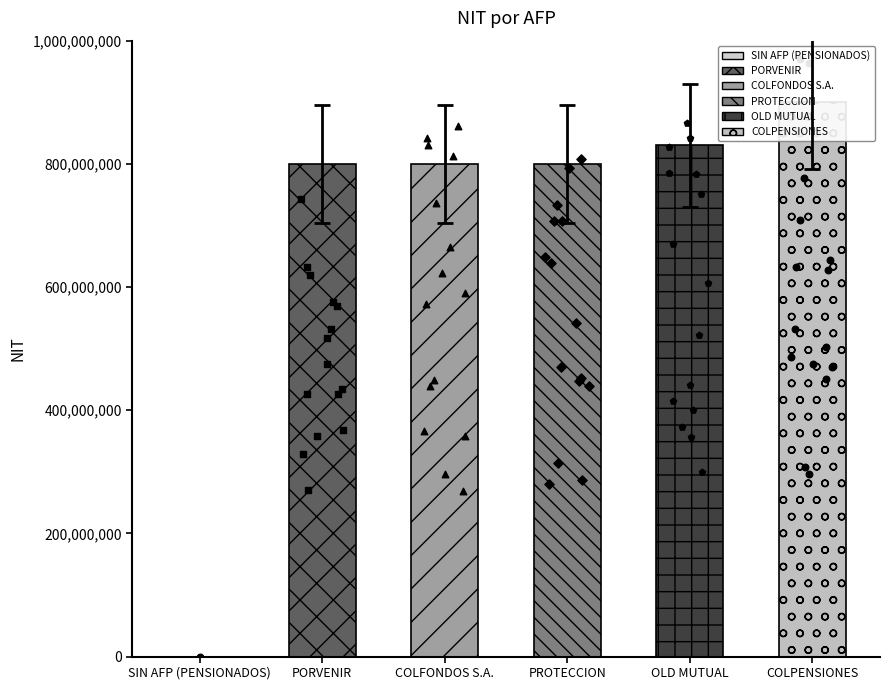

Which has a higher value, PORVENIR or PROTECCION?

PROTECCION